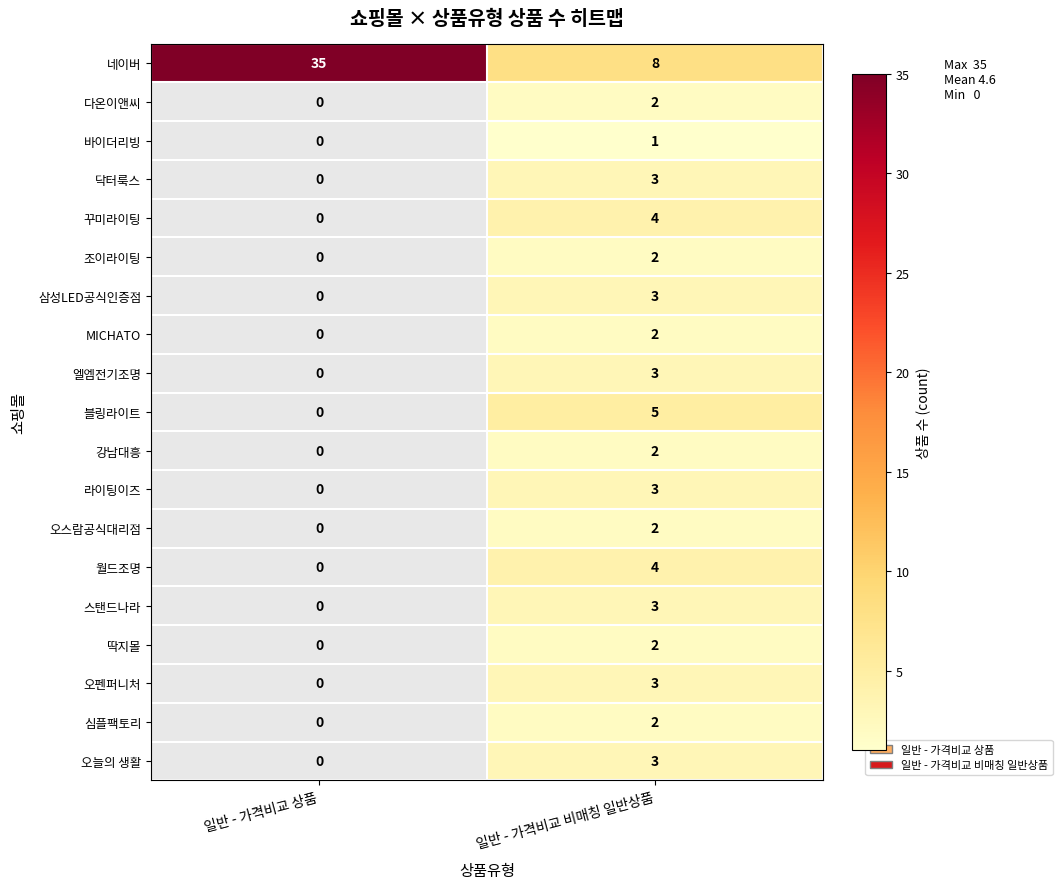

At which category is the sum across all series the highest?

일반 - 가격비교 비매칭 일반상품